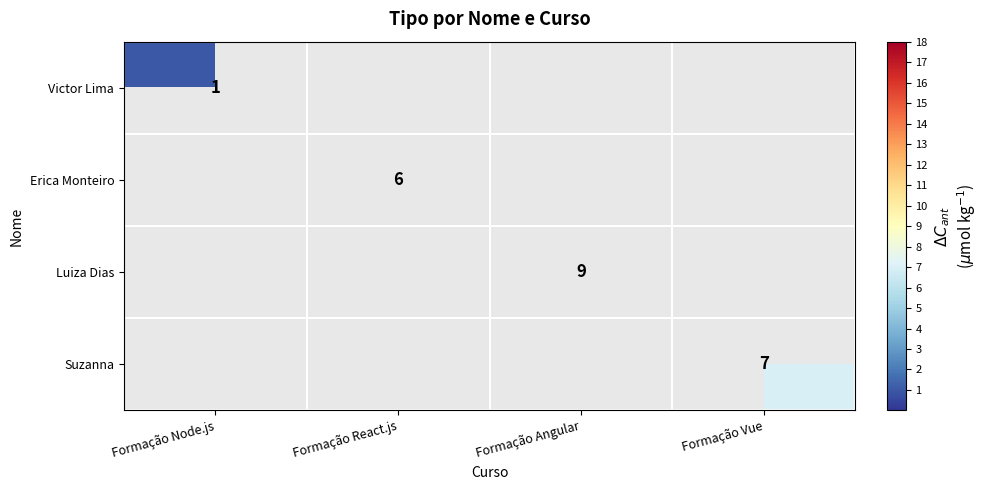

Is it true that Luiza Dias equals 9 at Formação Angular?

True